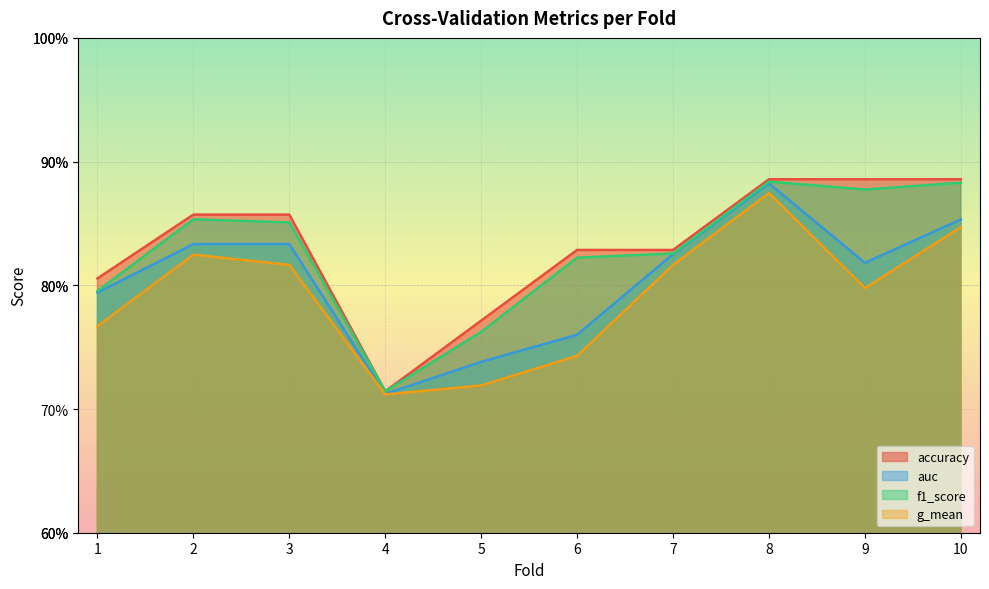

What are all the series names shown in the legend?

accuracy, auc, f1_score, g_mean